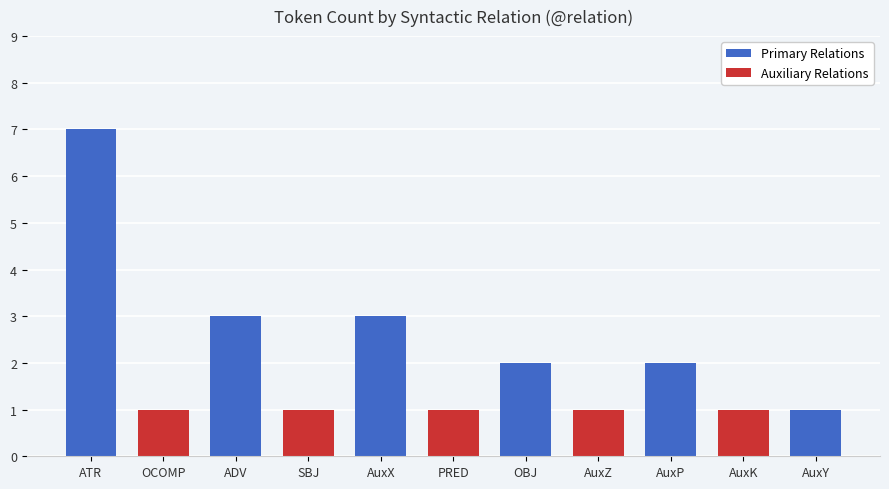

At which label does Primary Relations reach its peak?

ATR